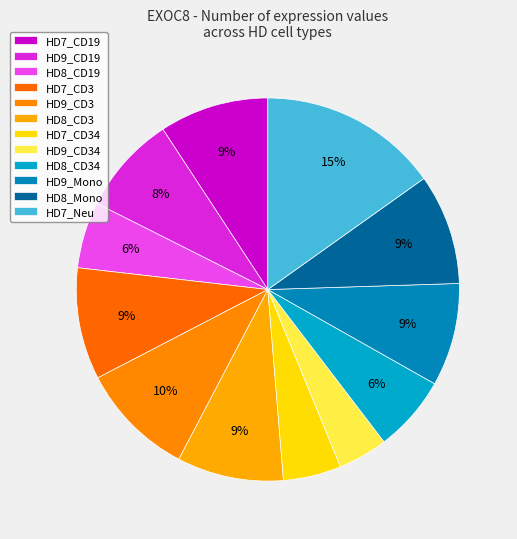

To the nearest percent, what is the combined percentage of HD7_CD34 and HD7_CD19?

14%